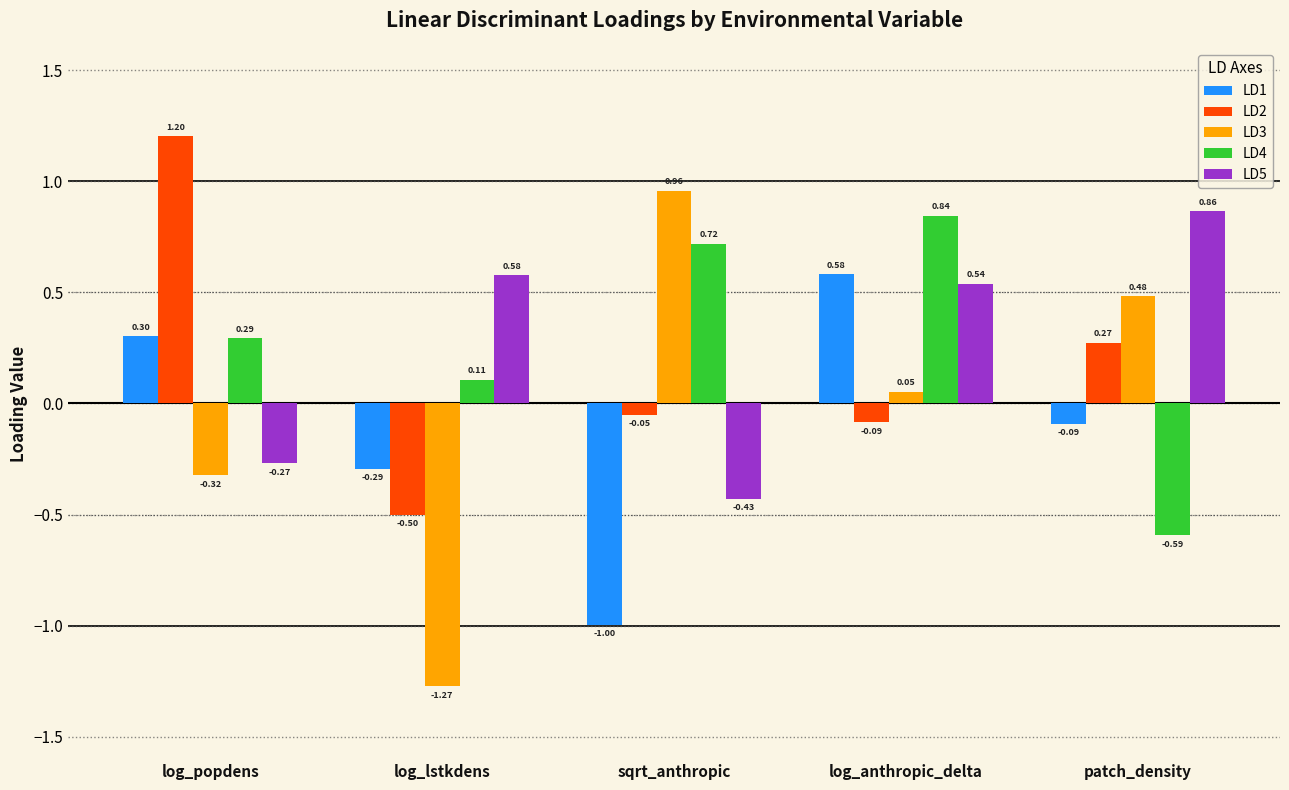

What is the sum of all LD4 values?

1.4